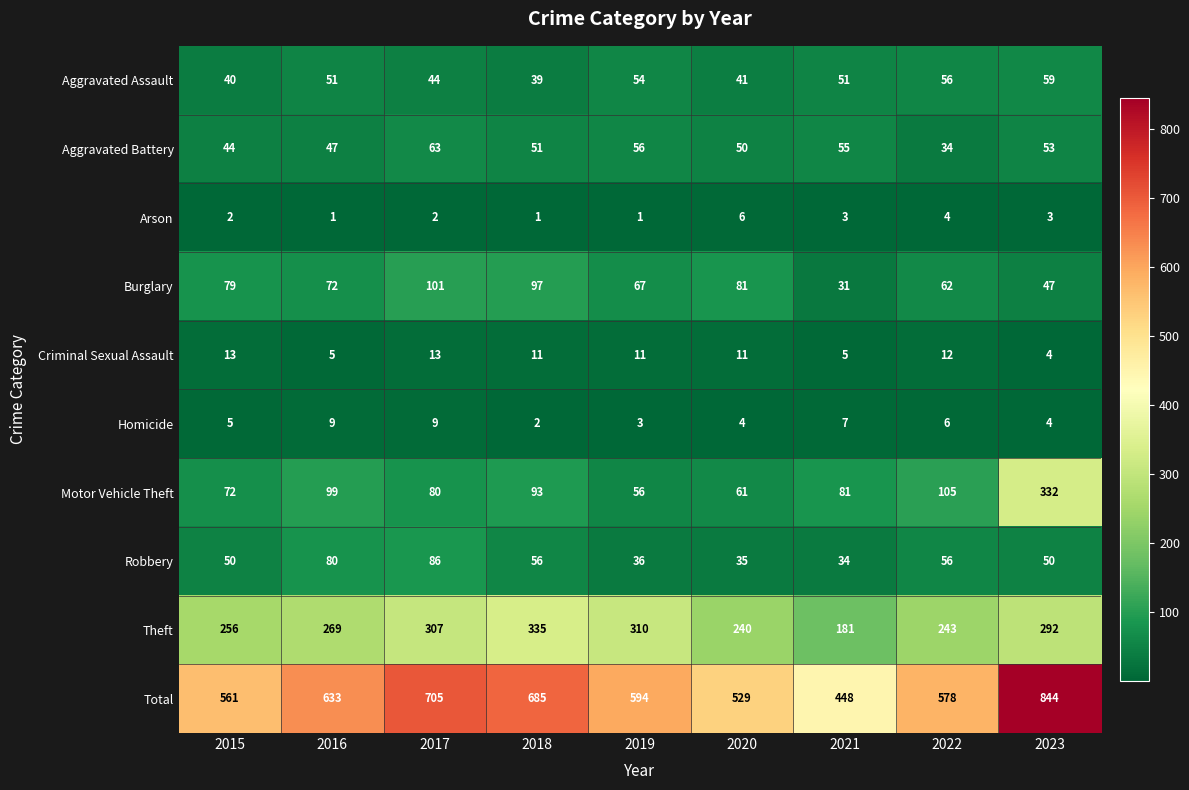

What is the greatest value displayed?

844